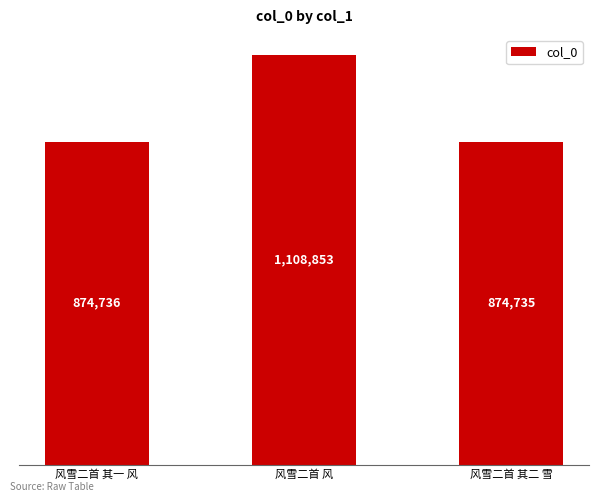

Are the bars horizontal?

No